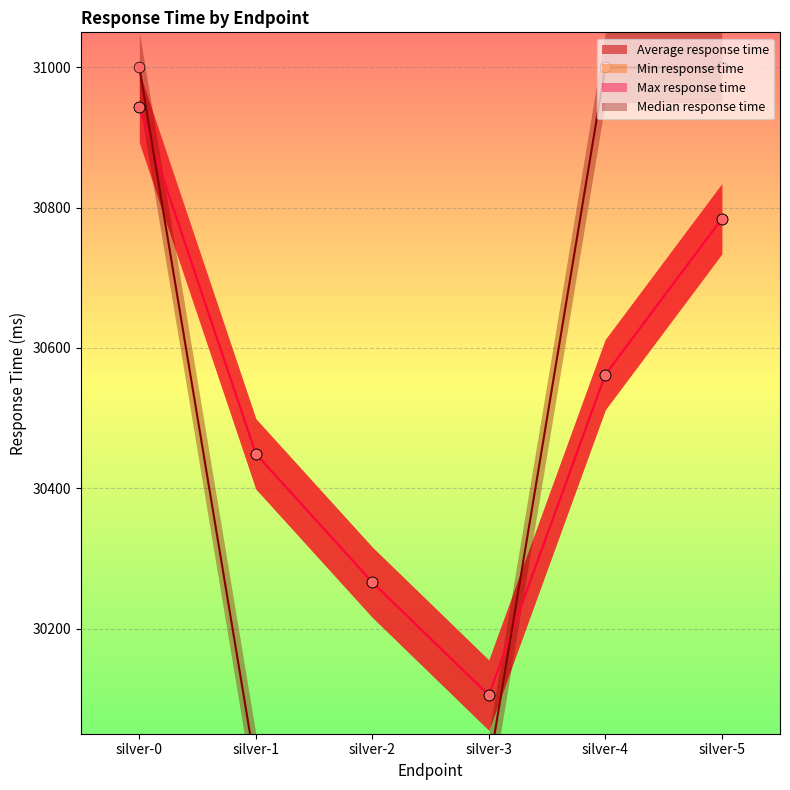

Which series contains the highest Y value?

Average response time